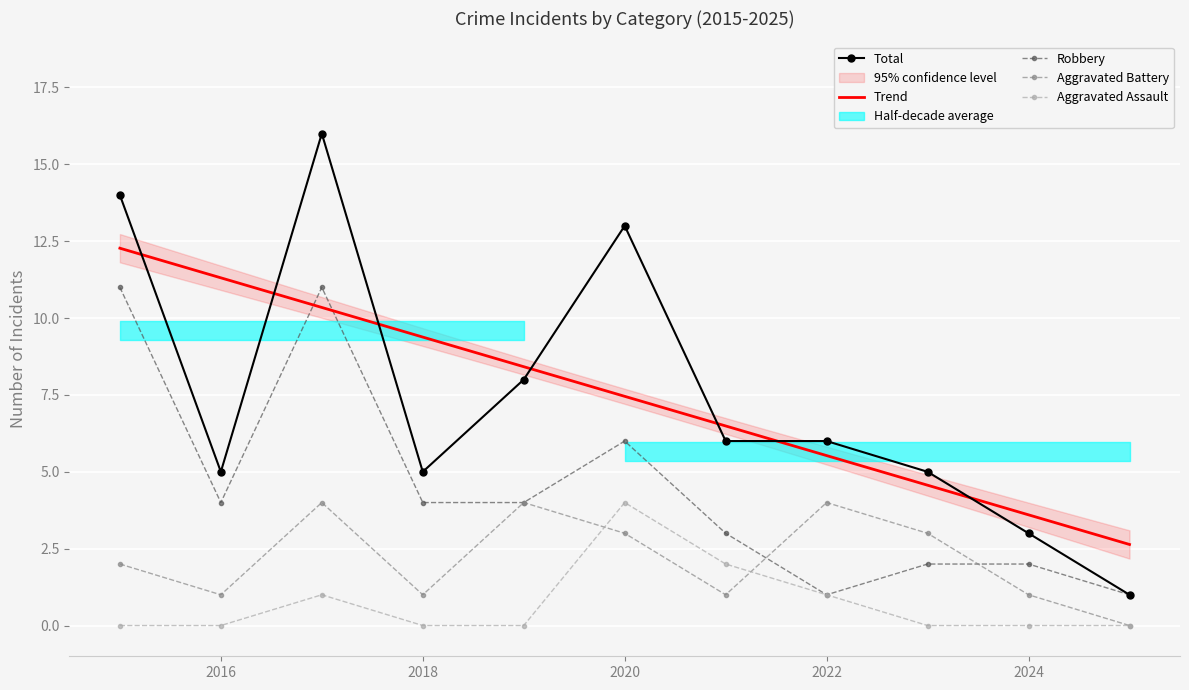

Which series ends up on top after the final intersection of Aggravated Battery and Robbery?

Robbery